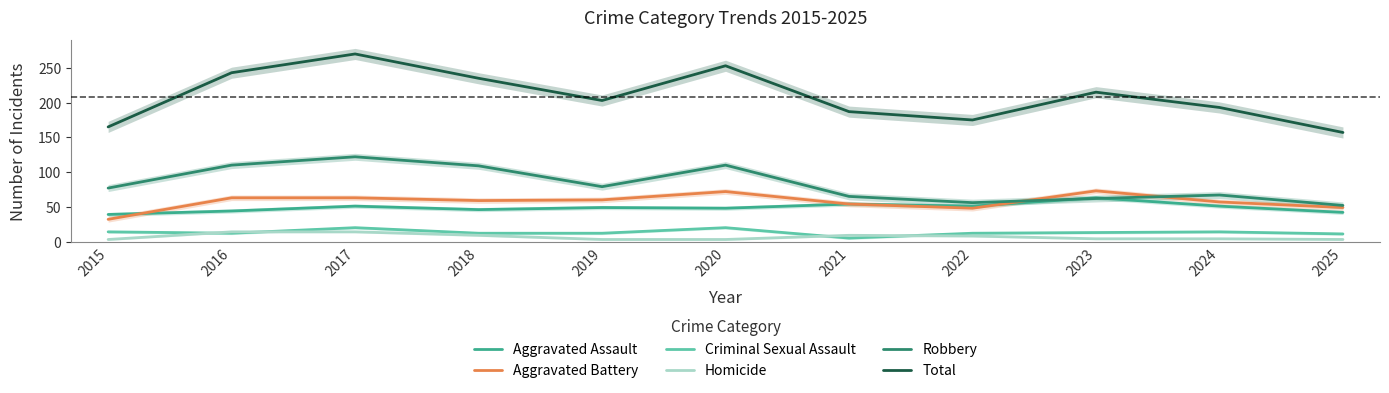

Does the chart display data point markers on the line(s)?

No